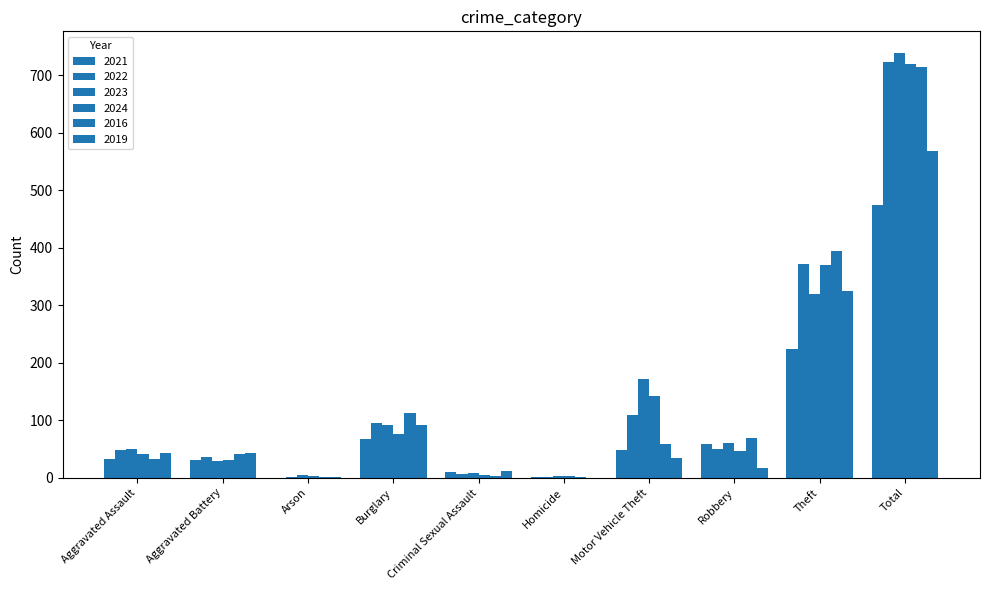

The value of 2024 at Theft is 94. True or false?

False